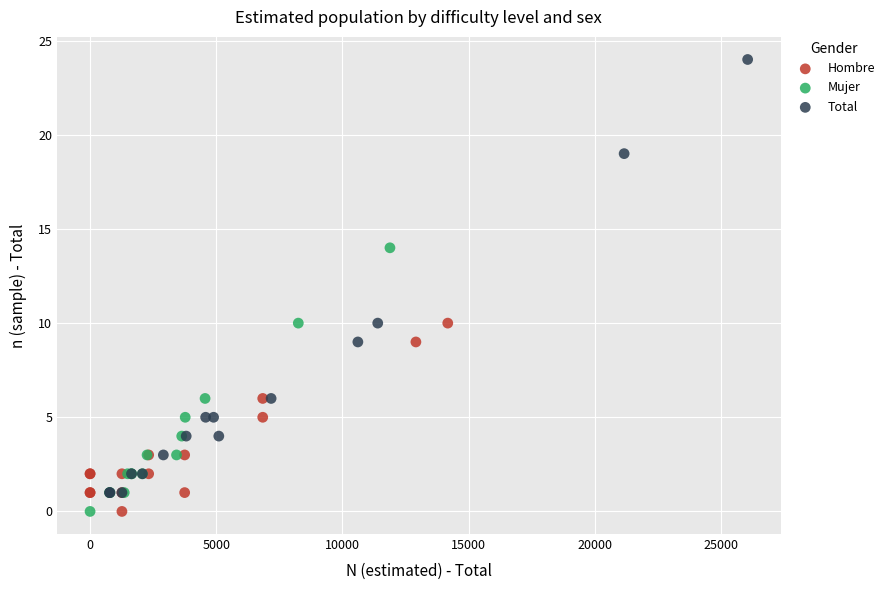

Which series has the widest spread of Y values?

Total